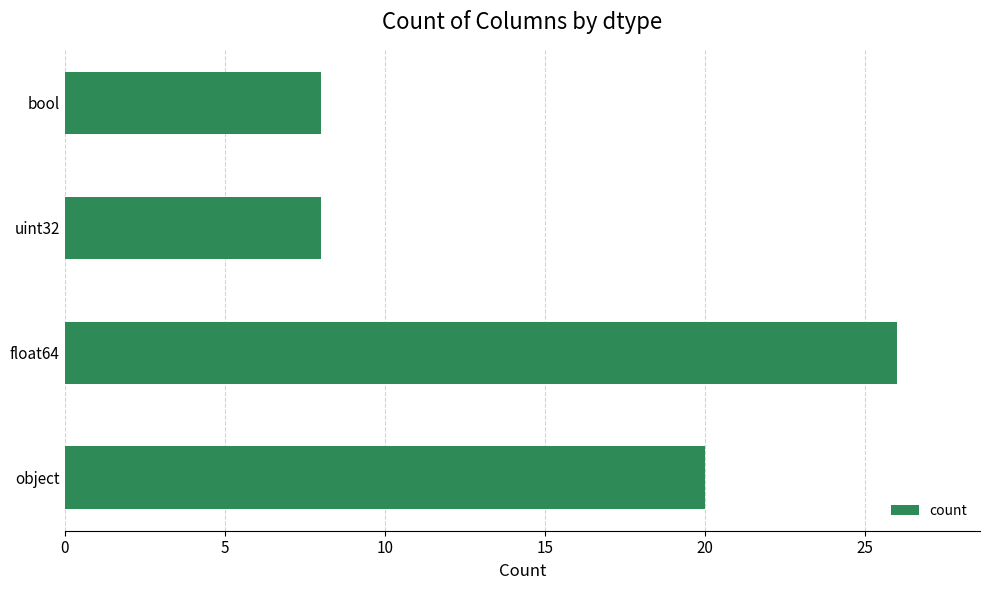

What is the change in value from float64 to uint32?

-18